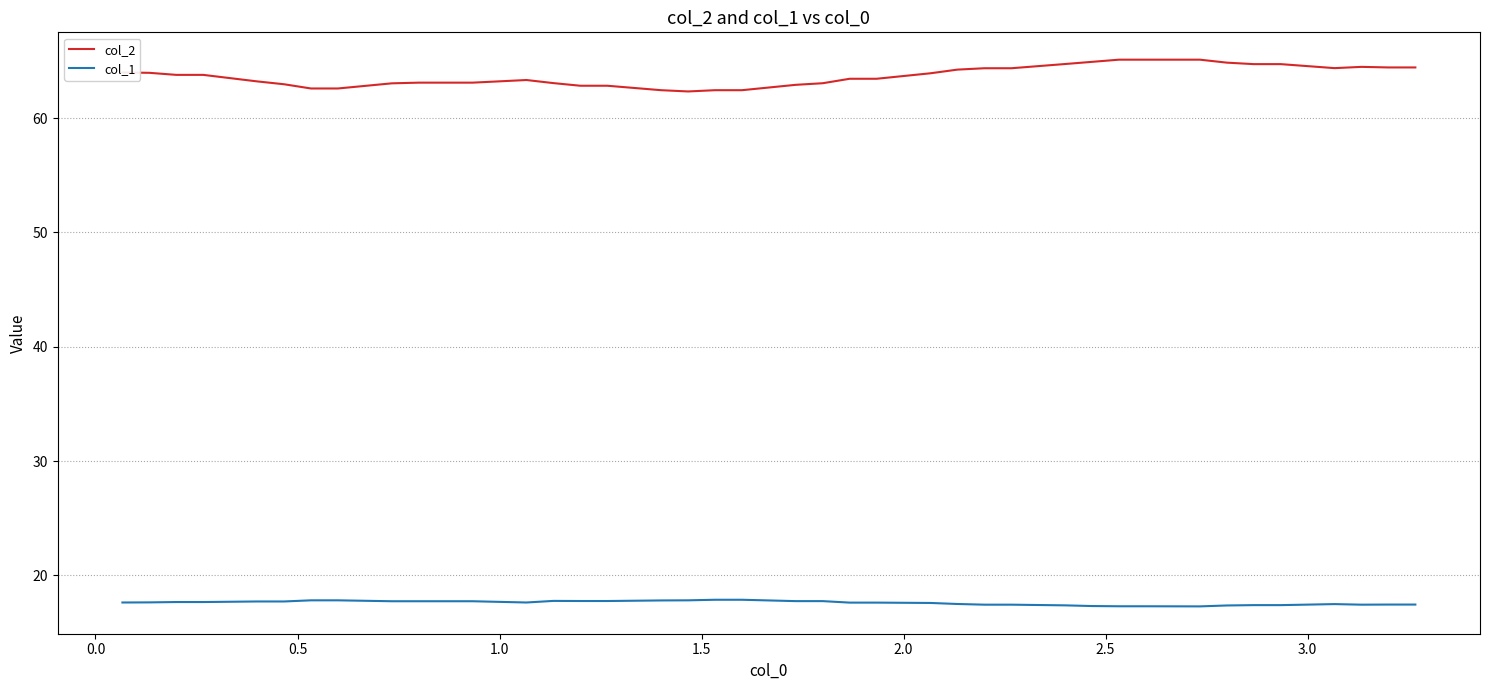

What are all the series names shown in the legend?

col_2, col_1